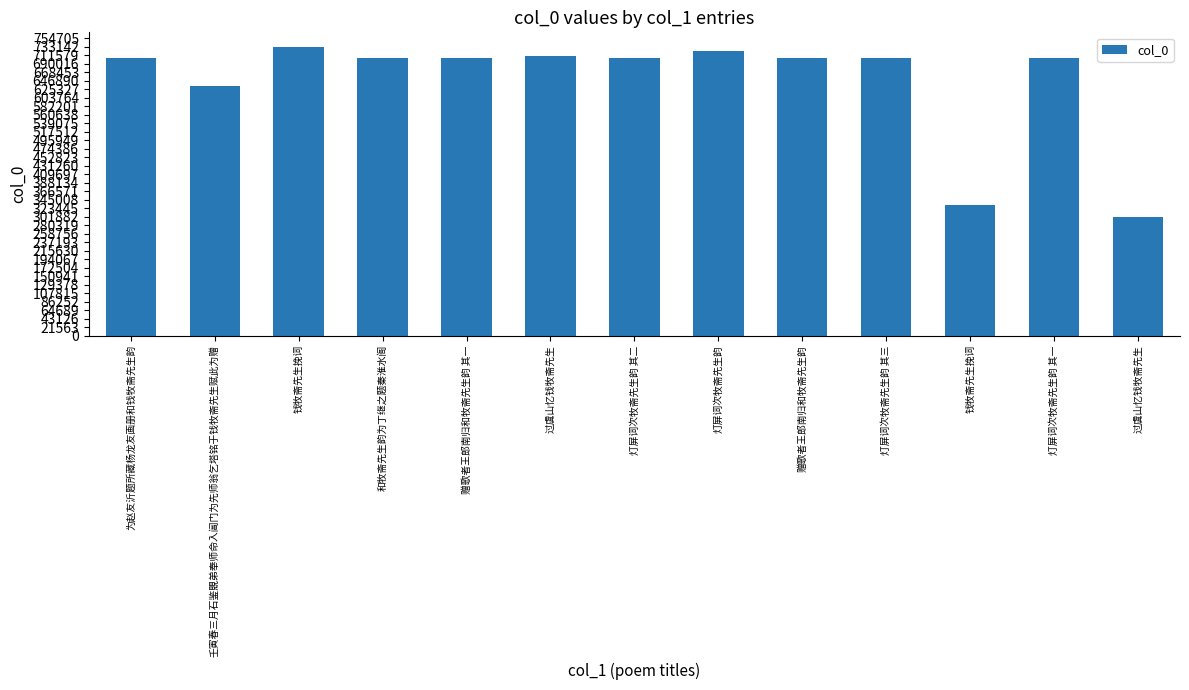

Which category has the highest value across all series?

钱牧斋先生挽词